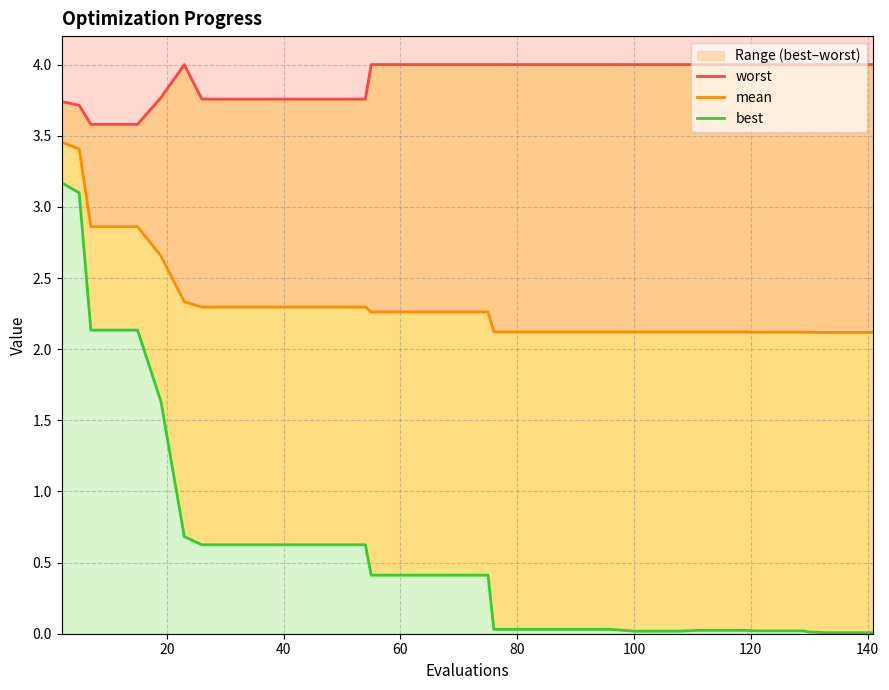

Is it true that mean equals 1.4 at 35?

False